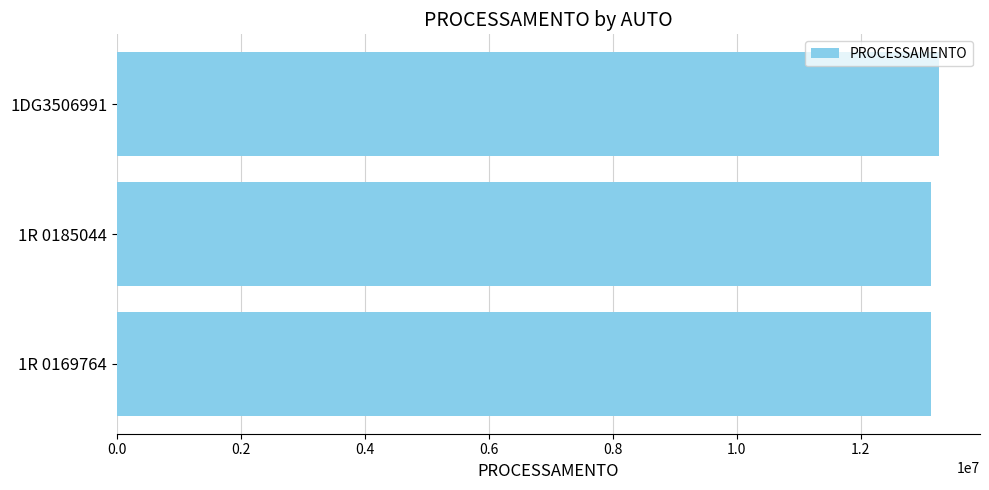

What is the average value?

13176158